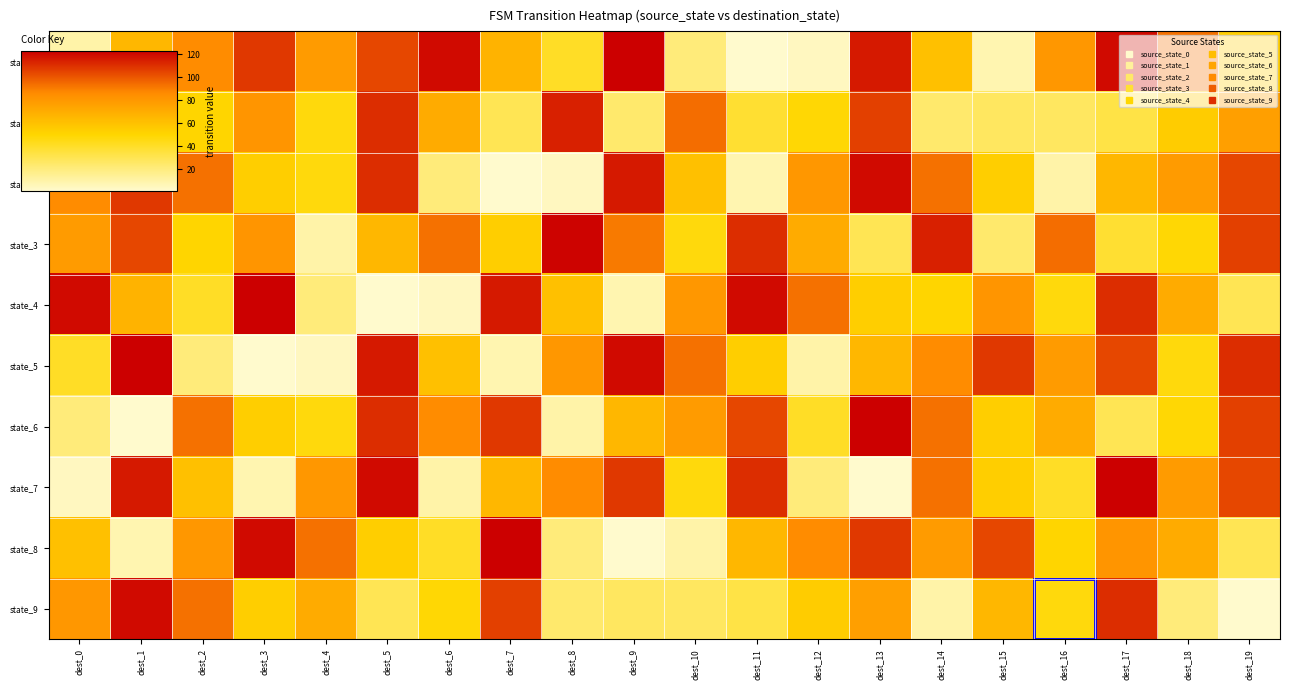

What is the difference between the highest and lowest values at dest_1?

122